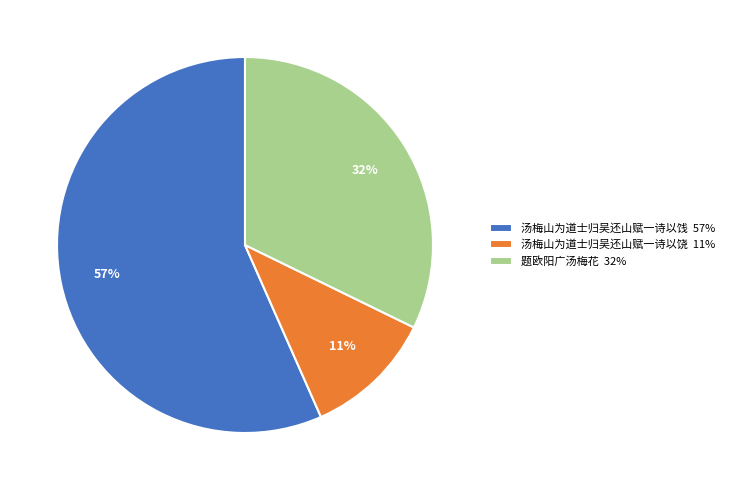

Is 汤梅山为道士归吴还山赋一诗以饶 the majority of the pie?

No